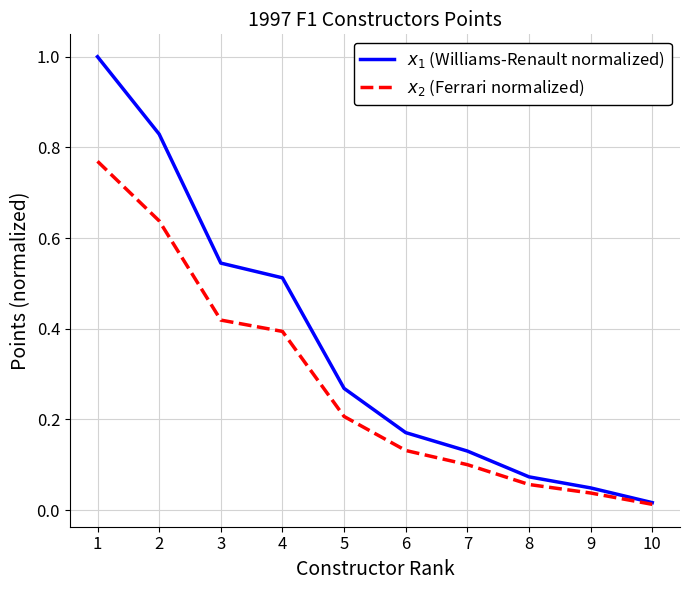

What is the maximum value for $x_1$ (Williams-Renault normalized)?

1.0